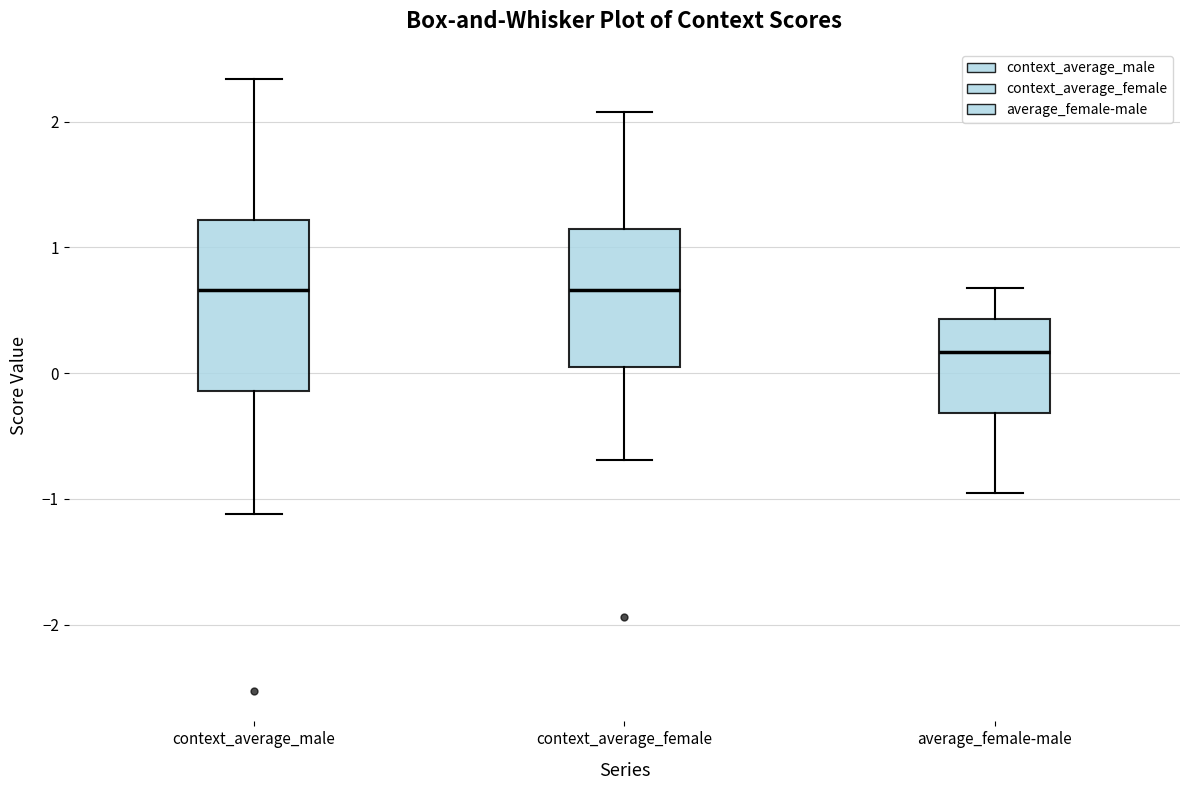

Where does the upper whisker of the box for context_average_male end on the y-axis? The values are not printed on the chart, so give them approximately, as read against the axis.

2.3